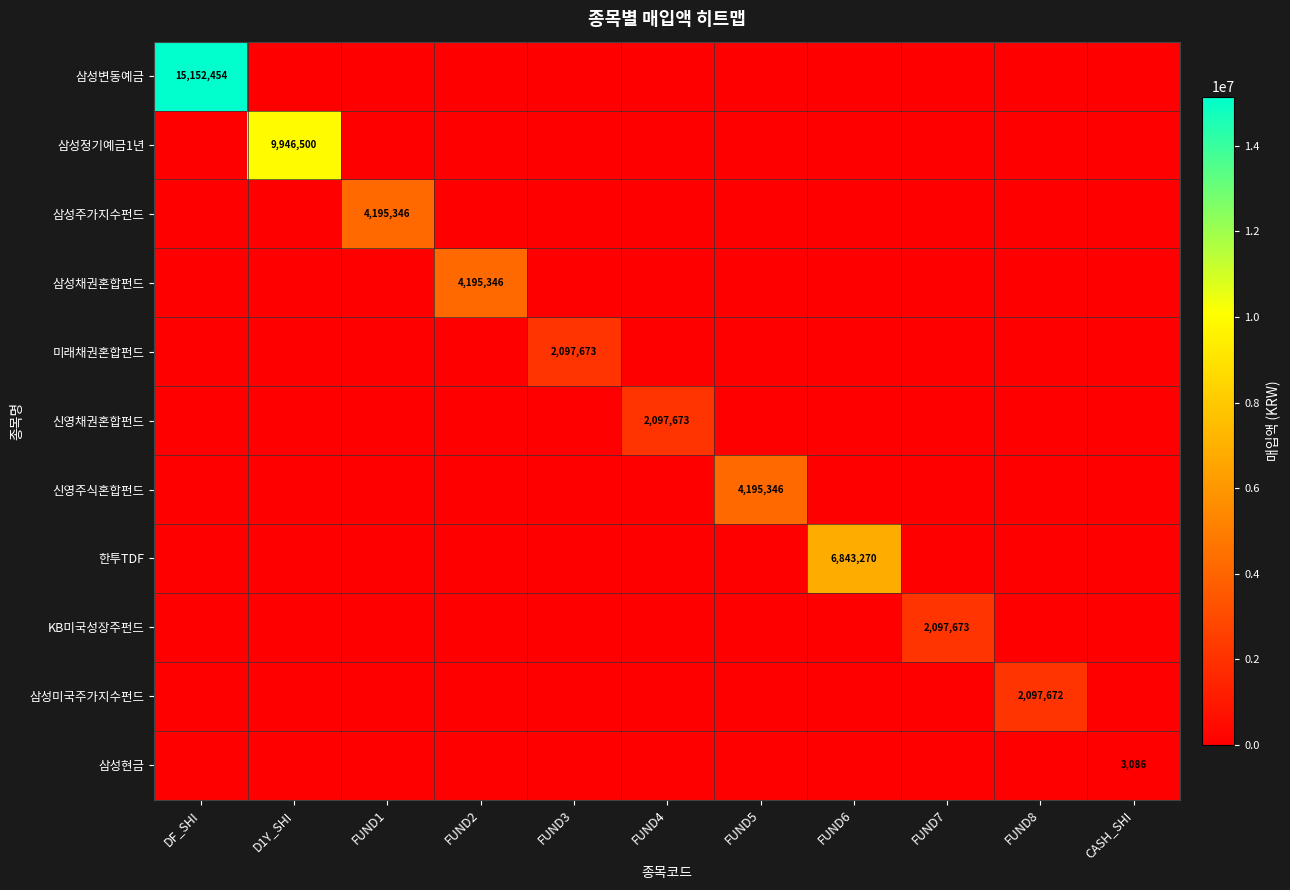

True or false: 삼성미국주가지수펀드 has a value of 3406637 at FUND8.

False